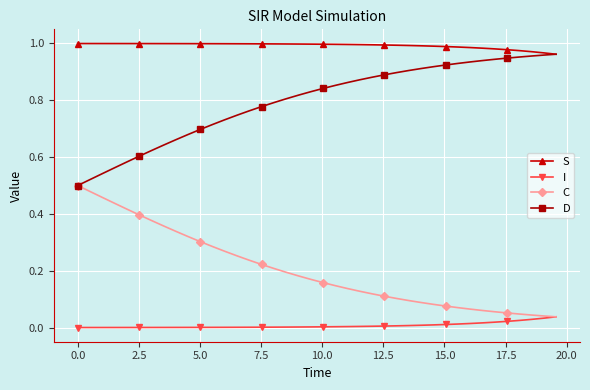

List the series in order of their overall mean, lowest first.

I, C, D, S